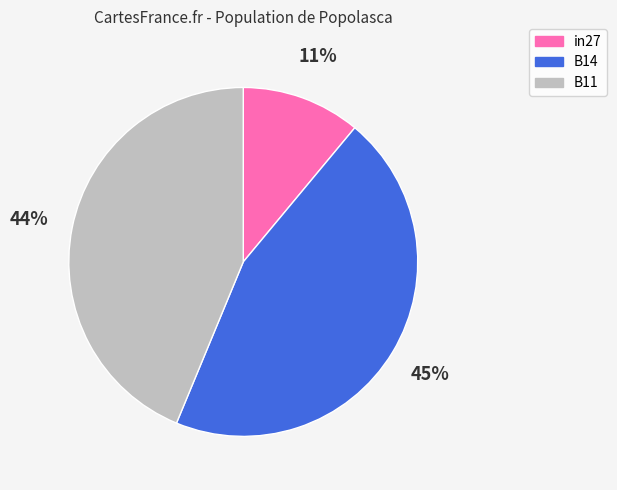

To the nearest percent, what portion does B14 represent?

45%